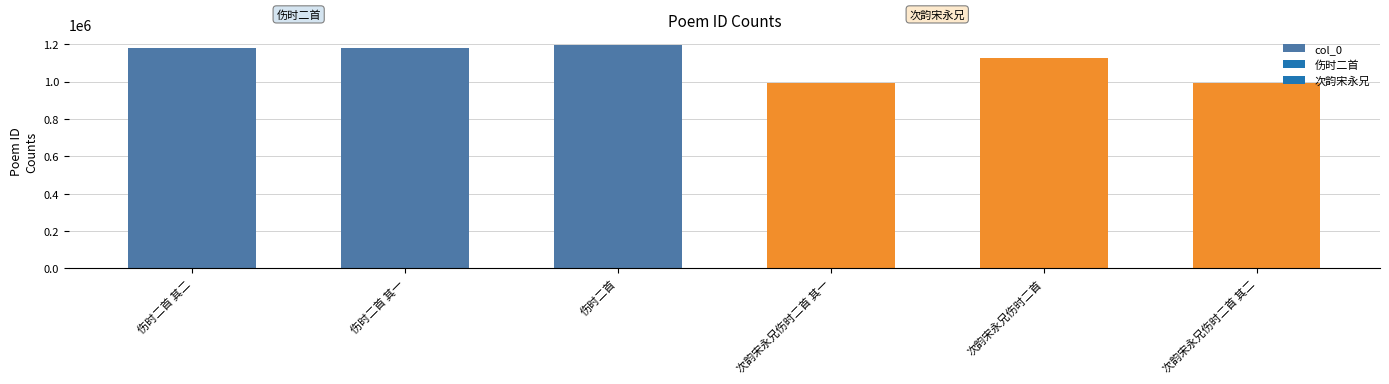

Count the number of data series in this chart.

1